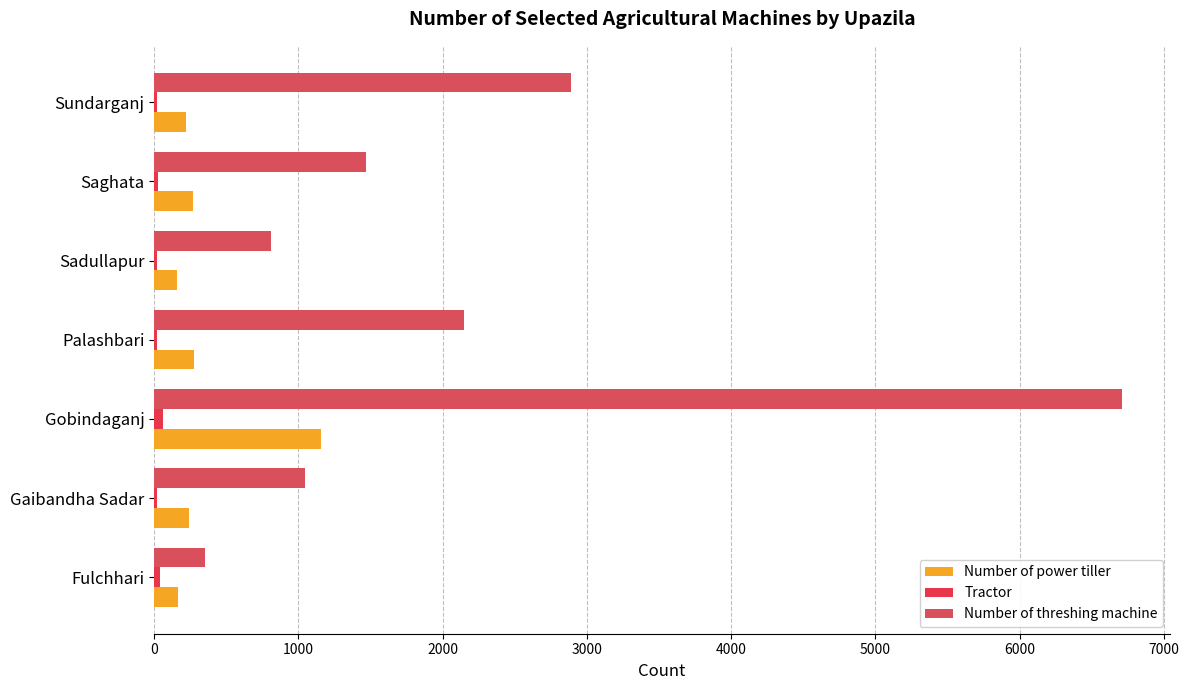

Count the number of data series in this chart.

3